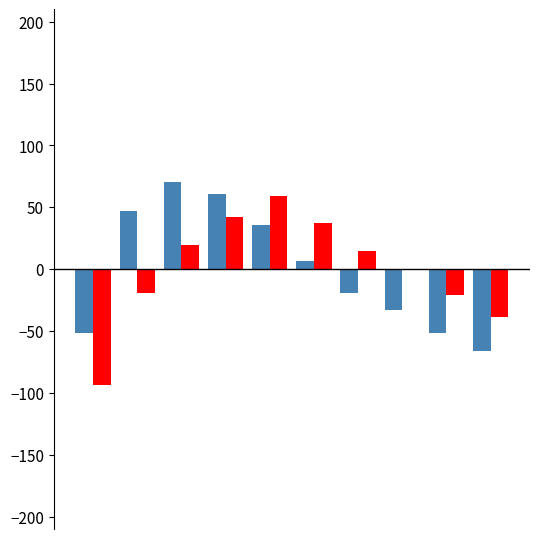

What is the maximum value shown in the chart?

70.4